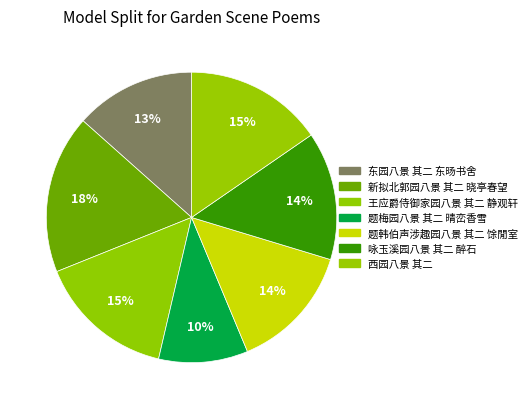

What percentage is the 咏玉溪园八景 其二 醉石 slice, to the nearest percent?

14%